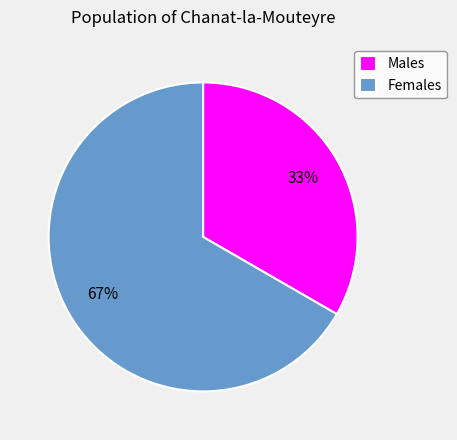

To the nearest percent, what is the combined percentage of Females and Males?

100%